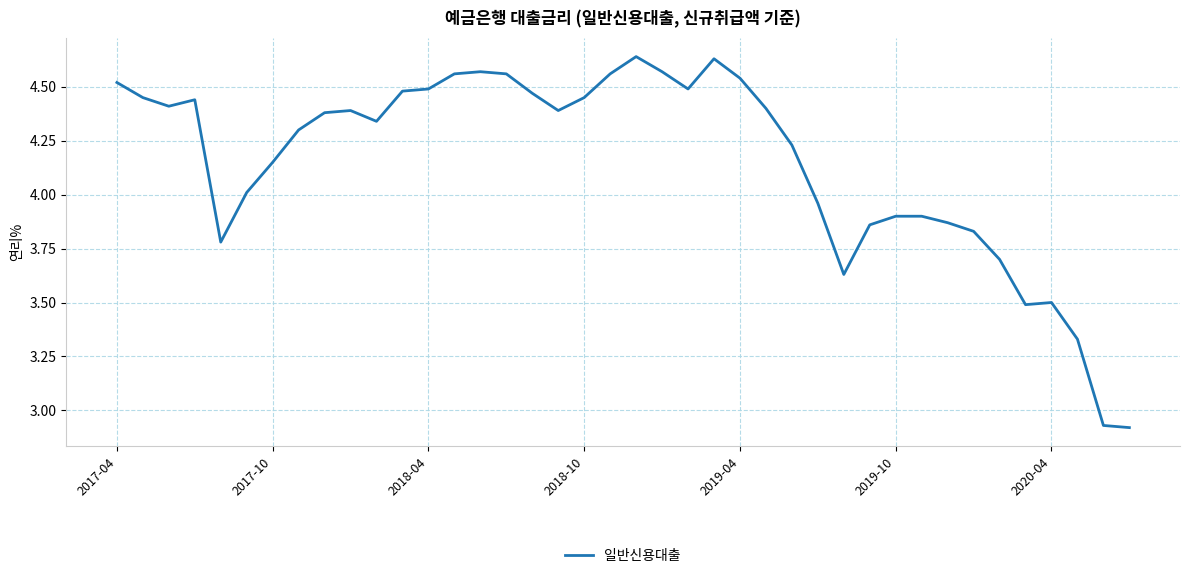

What is the difference between the maximum and minimum values?

1.7